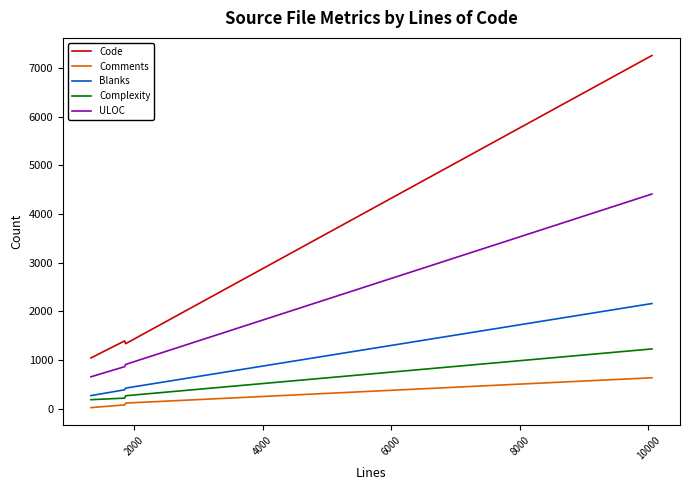

What is the minimum value shown in the chart?

19